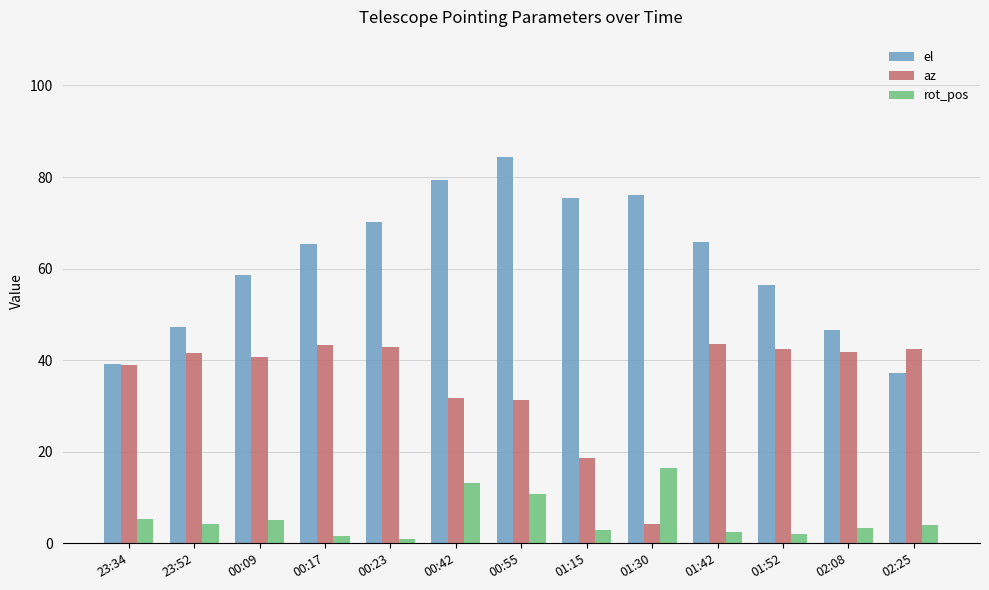

What position from the left is 02:08?

12